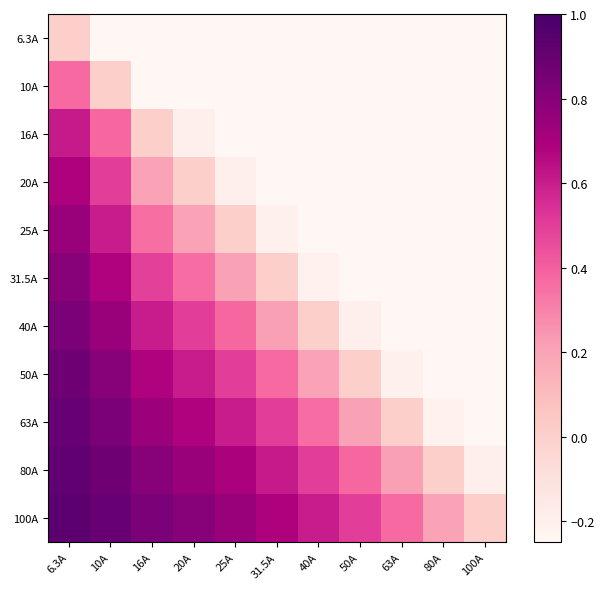

Reading left to right, what are all the values shown in this chart?

6.3A: 6.3A=0.0	10A=-0.4	16A=-0.6	20A=-0.7	25A=-0.7	31.5A=-0.8	40A=-0.8	50A=-0.9	63A=-0.9	80A=-0.9	100A=-0.9
10A: 6.3A=0.4	10A=0.0	16A=-0.4	20A=-0.5	25A=-0.6	31.5A=-0.7	40A=-0.8	50A=-0.8	63A=-0.8	80A=-0.9	100A=-0.9
16A: 6.3A=0.6	10A=0.4	16A=0.0	20A=-0.2	25A=-0.4	31.5A=-0.5	40A=-0.6	50A=-0.7	63A=-0.7	80A=-0.8	100A=-0.8
20A: 6.3A=0.7	10A=0.5	16A=0.2	20A=0.0	25A=-0.2	31.5A=-0.4	40A=-0.5	50A=-0.6	63A=-0.7	80A=-0.8	100A=-0.8
25A: 6.3A=0.7	10A=0.6	16A=0.4	20A=0.2	25A=0.0	31.5A=-0.2	40A=-0.4	50A=-0.5	63A=-0.6	80A=-0.7	100A=-0.8
31.5A: 6.3A=0.8	10A=0.7	16A=0.5	20A=0.4	25A=0.2	31.5A=0.0	40A=-0.2	50A=-0.4	63A=-0.5	80A=-0.6	100A=-0.7
40A: 6.3A=0.8	10A=0.8	16A=0.6	20A=0.5	25A=0.4	31.5A=0.2	40A=0.0	50A=-0.2	63A=-0.4	80A=-0.5	100A=-0.6
50A: 6.3A=0.9	10A=0.8	16A=0.7	20A=0.6	25A=0.5	31.5A=0.4	40A=0.2	50A=0.0	63A=-0.2	80A=-0.4	100A=-0.5
63A: 6.3A=0.9	10A=0.8	16A=0.7	20A=0.7	25A=0.6	31.5A=0.5	40A=0.4	50A=0.2	63A=0.0	80A=-0.2	100A=-0.4
80A: 6.3A=0.9	10A=0.9	16A=0.8	20A=0.8	25A=0.7	31.5A=0.6	40A=0.5	50A=0.4	63A=0.2	80A=0.0	100A=-0.2
100A: 6.3A=0.9	10A=0.9	16A=0.8	20A=0.8	25A=0.8	31.5A=0.7	40A=0.6	50A=0.5	63A=0.4	80A=0.2	100A=0.0